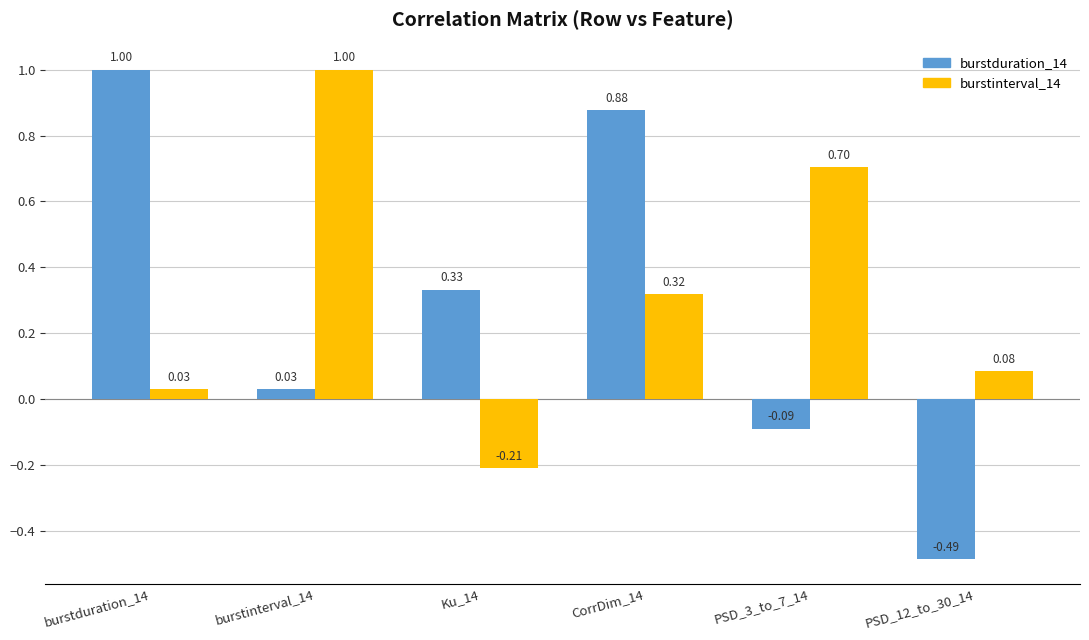

Which series changed the most between burstinterval_14 and Ku_14?

burstinterval_14